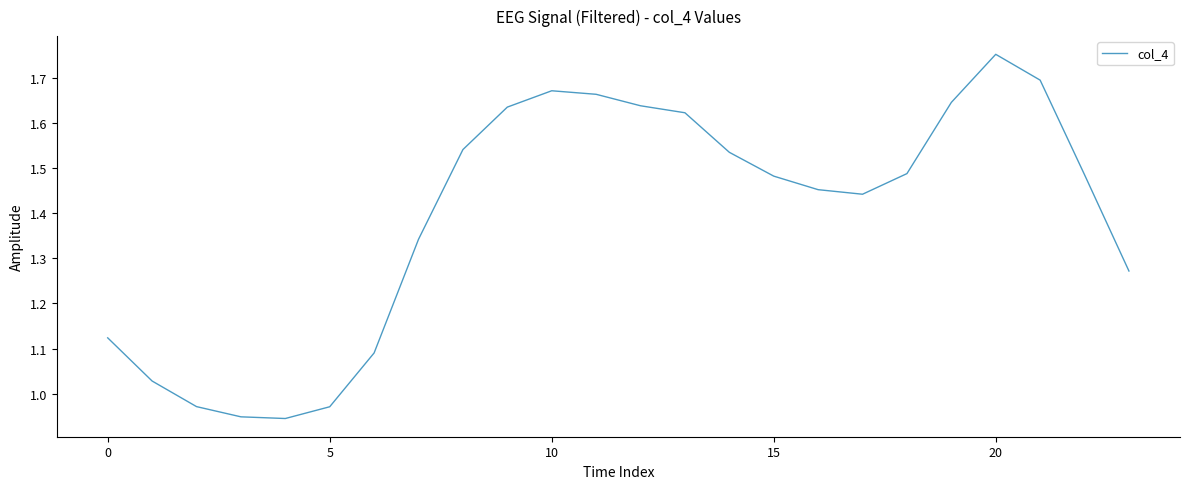

How many distinct data groups are displayed?

1